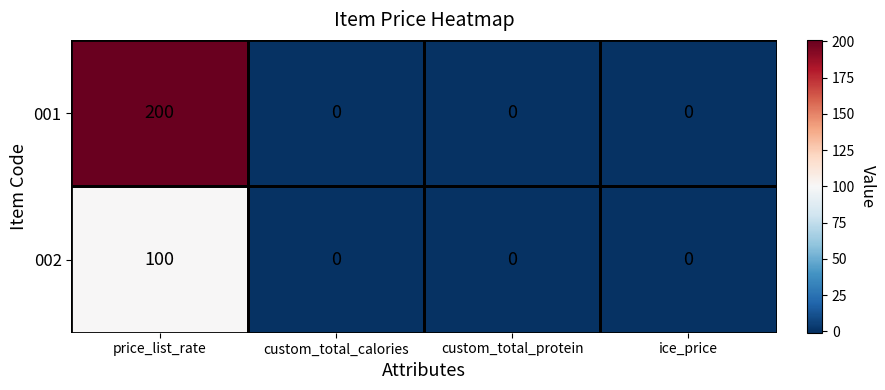

Rank the series by their average value, from lowest to highest.

002, 001